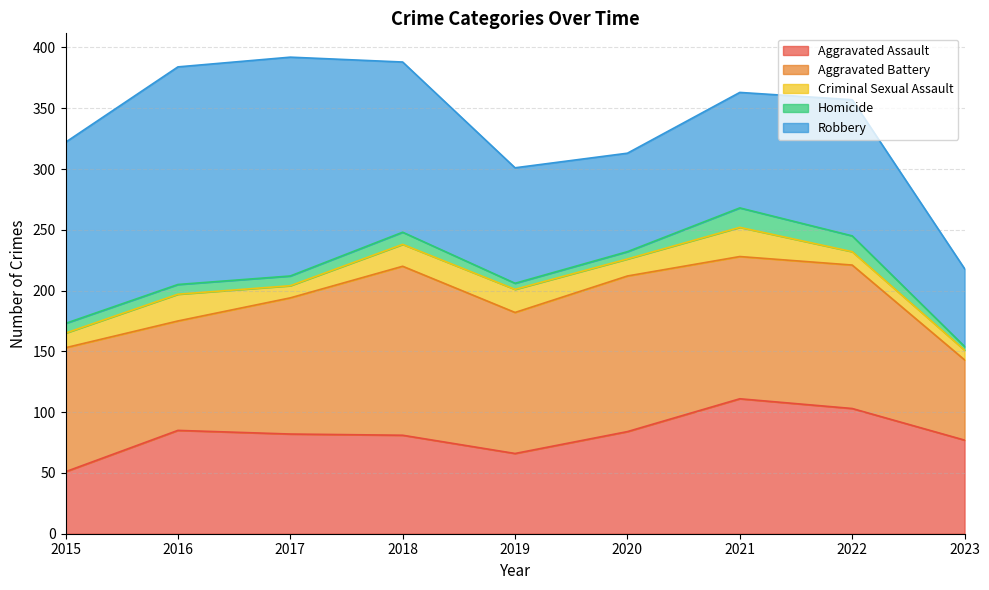

True or false: Robbery and Criminal Sexual Assault intersect in this chart.

False